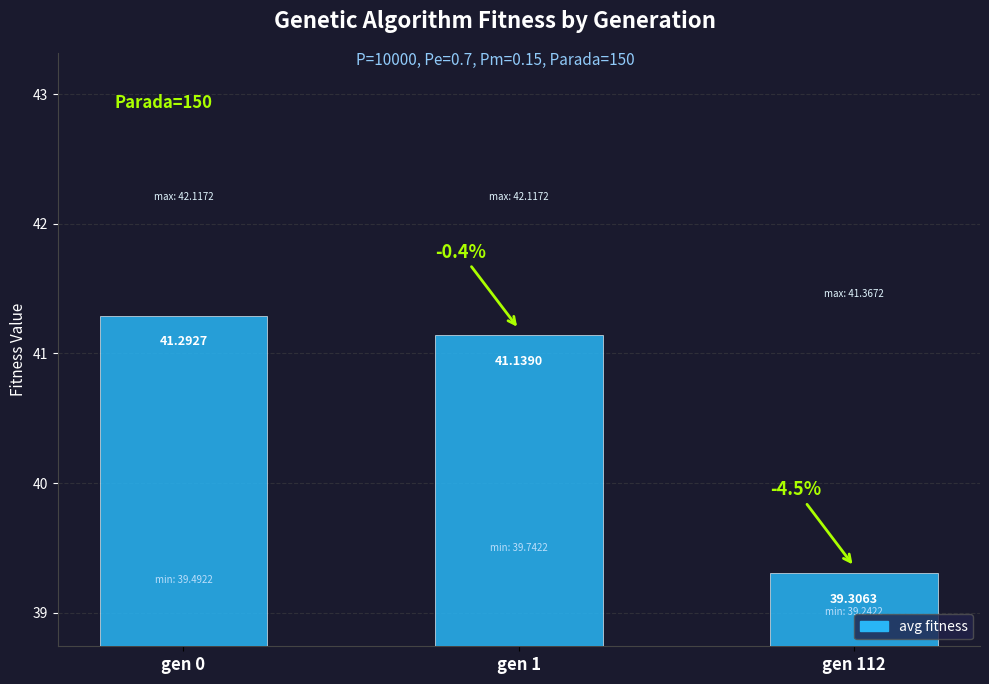

Rank the categories by value from highest to lowest.

gen 0, gen 1, gen 112